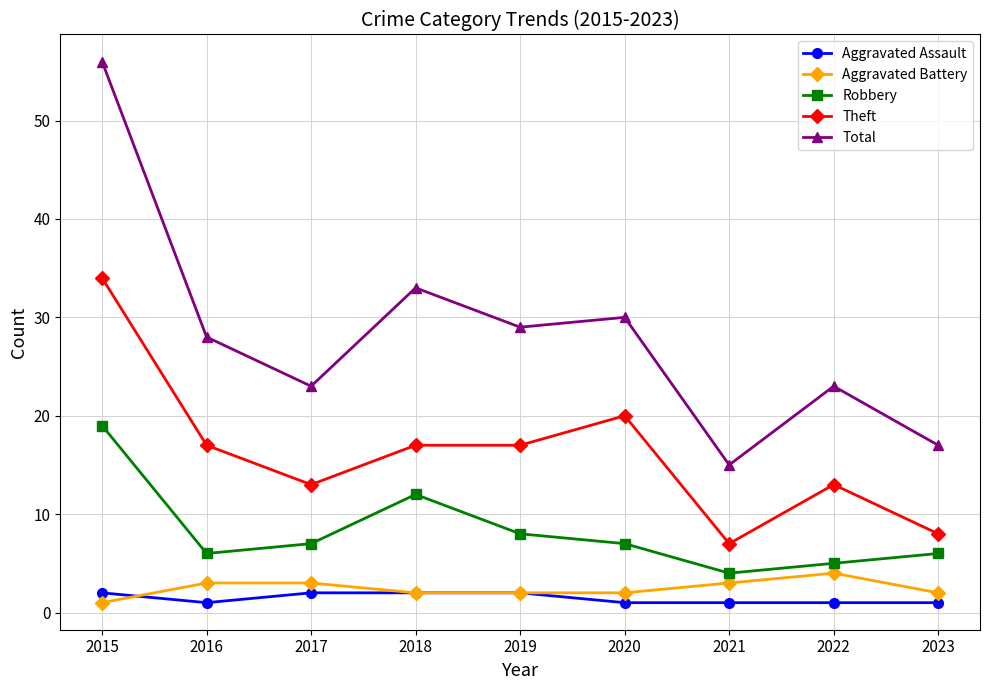

Reading right to left, extract all data points from this chart.

Aggravated Assault: 2023=1	2022=1	2021=1	2020=1	2019=2	2018=2	2017=2	2016=1	2015=2
Aggravated Battery: 2023=2	2022=4	2021=3	2020=2	2019=2	2018=2	2017=3	2016=3	2015=1
Robbery: 2023=6	2022=5	2021=4	2020=7	2019=8	2018=12	2017=7	2016=6	2015=19
Theft: 2023=8	2022=13	2021=7	2020=20	2019=17	2018=17	2017=13	2016=17	2015=34
Total: 2023=17	2022=23	2021=15	2020=30	2019=29	2018=33	2017=23	2016=28	2015=56